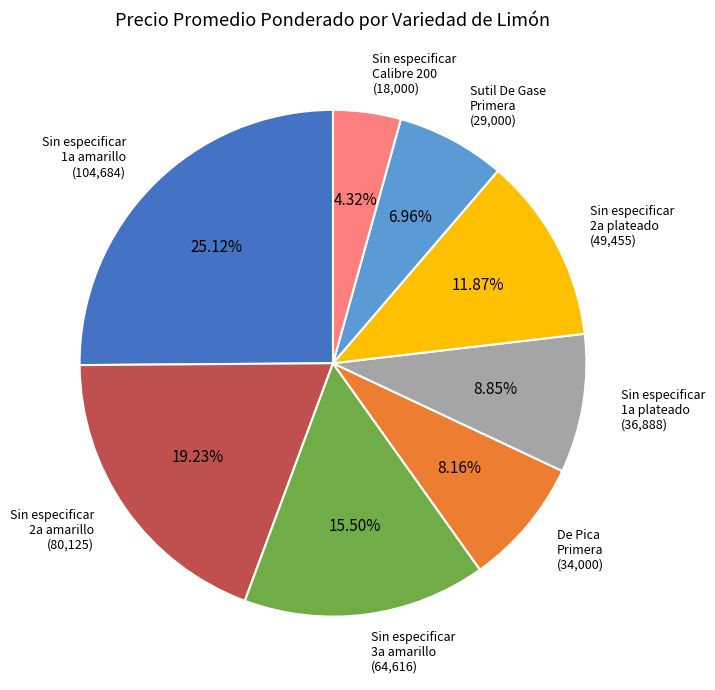

Count the number of slices in the pie.

8